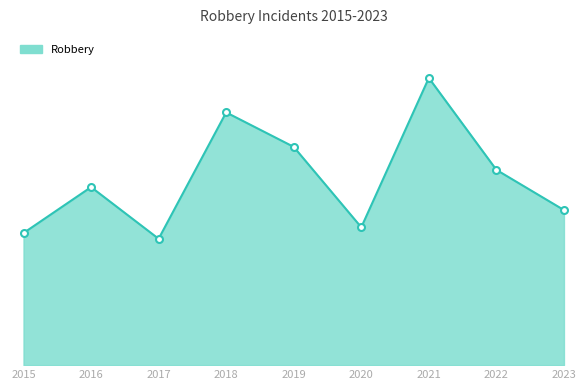

Reading left to right, list all the values displayed in this chart.

2015=23	2016=31	2017=22	2018=44	2019=38	2020=24	2021=50	2022=34	2023=27